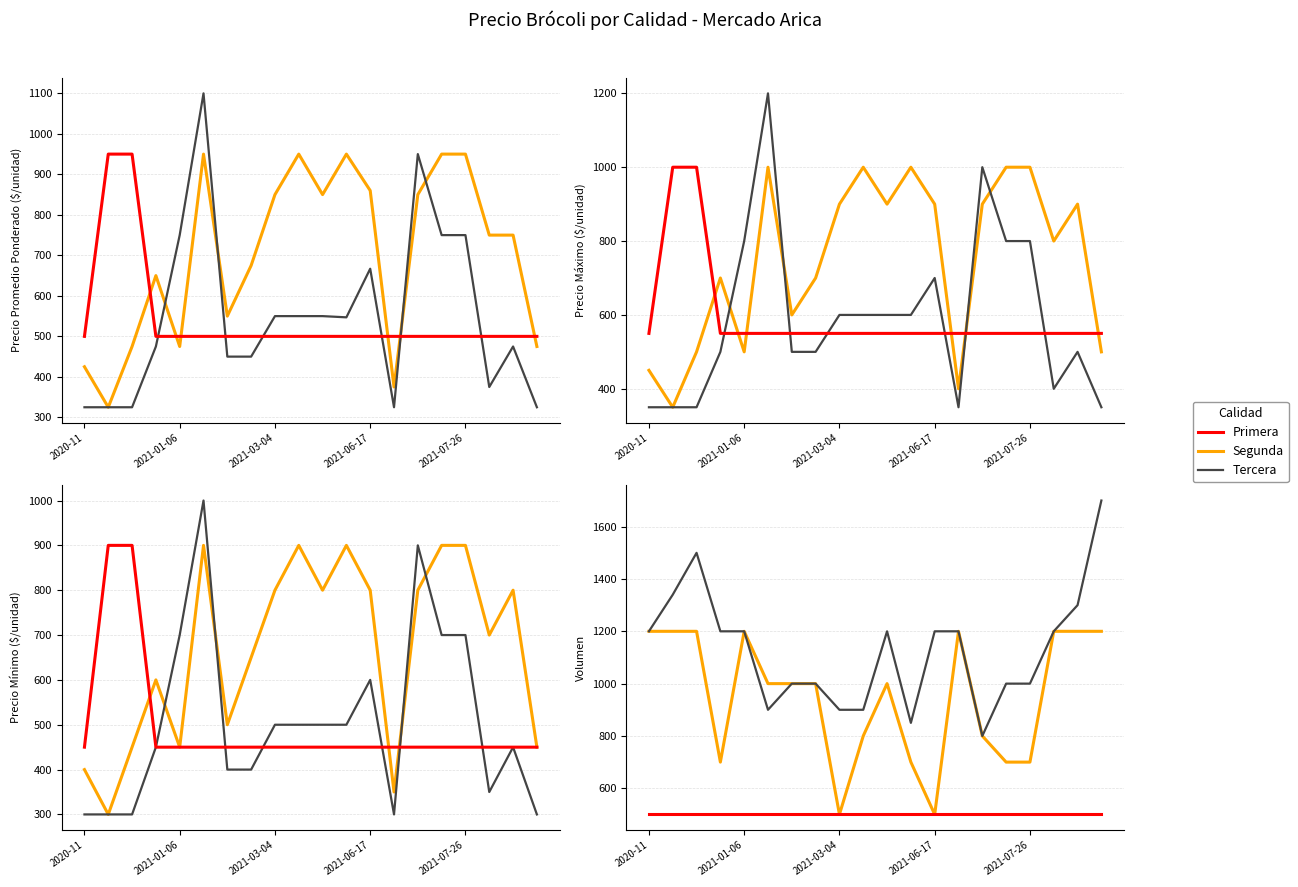

True or false: Segunda has a value of 1200 at 17.

True